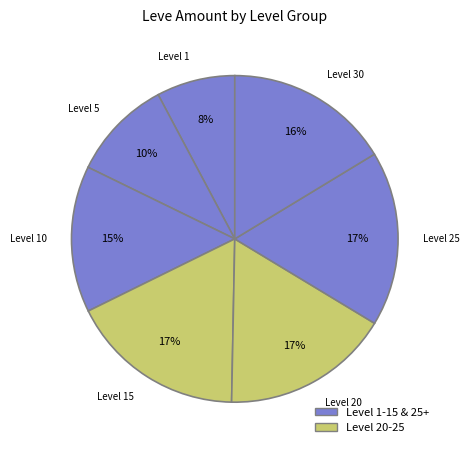

Is there any slice that represents more than half of the pie?

No